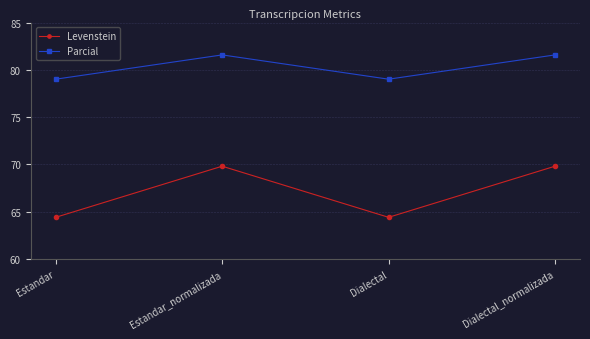

What is the label of the 2nd point from the left?

Estandar_normalizada